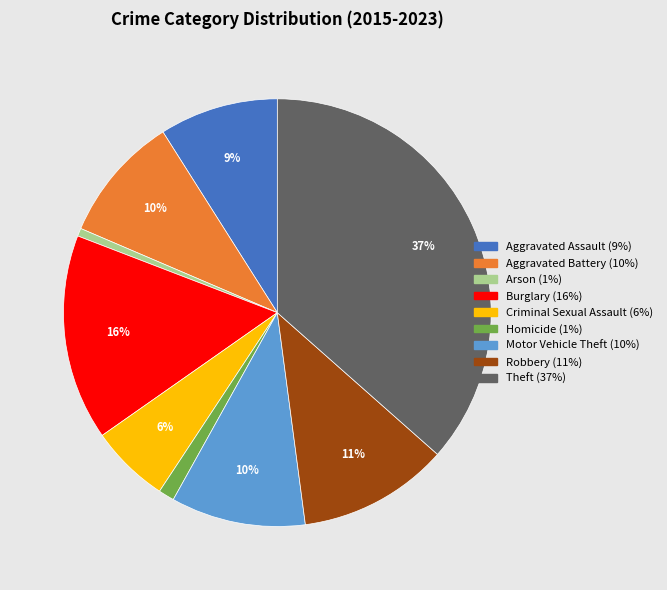

Is the sum of Theft and Burglary greater than half?

Yes